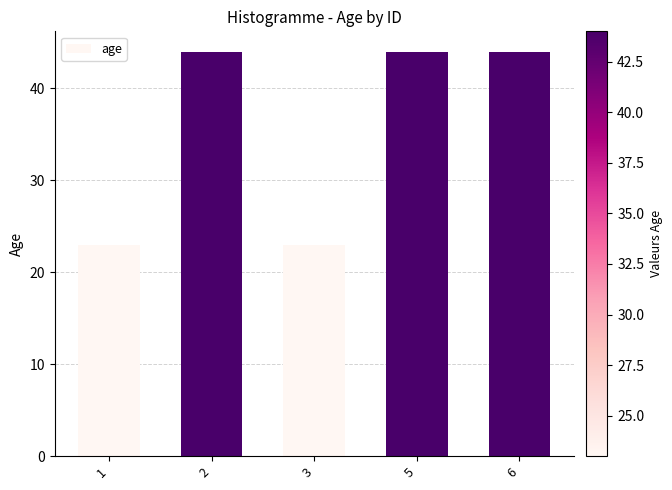

Which has a higher value, 3 or 6?

6